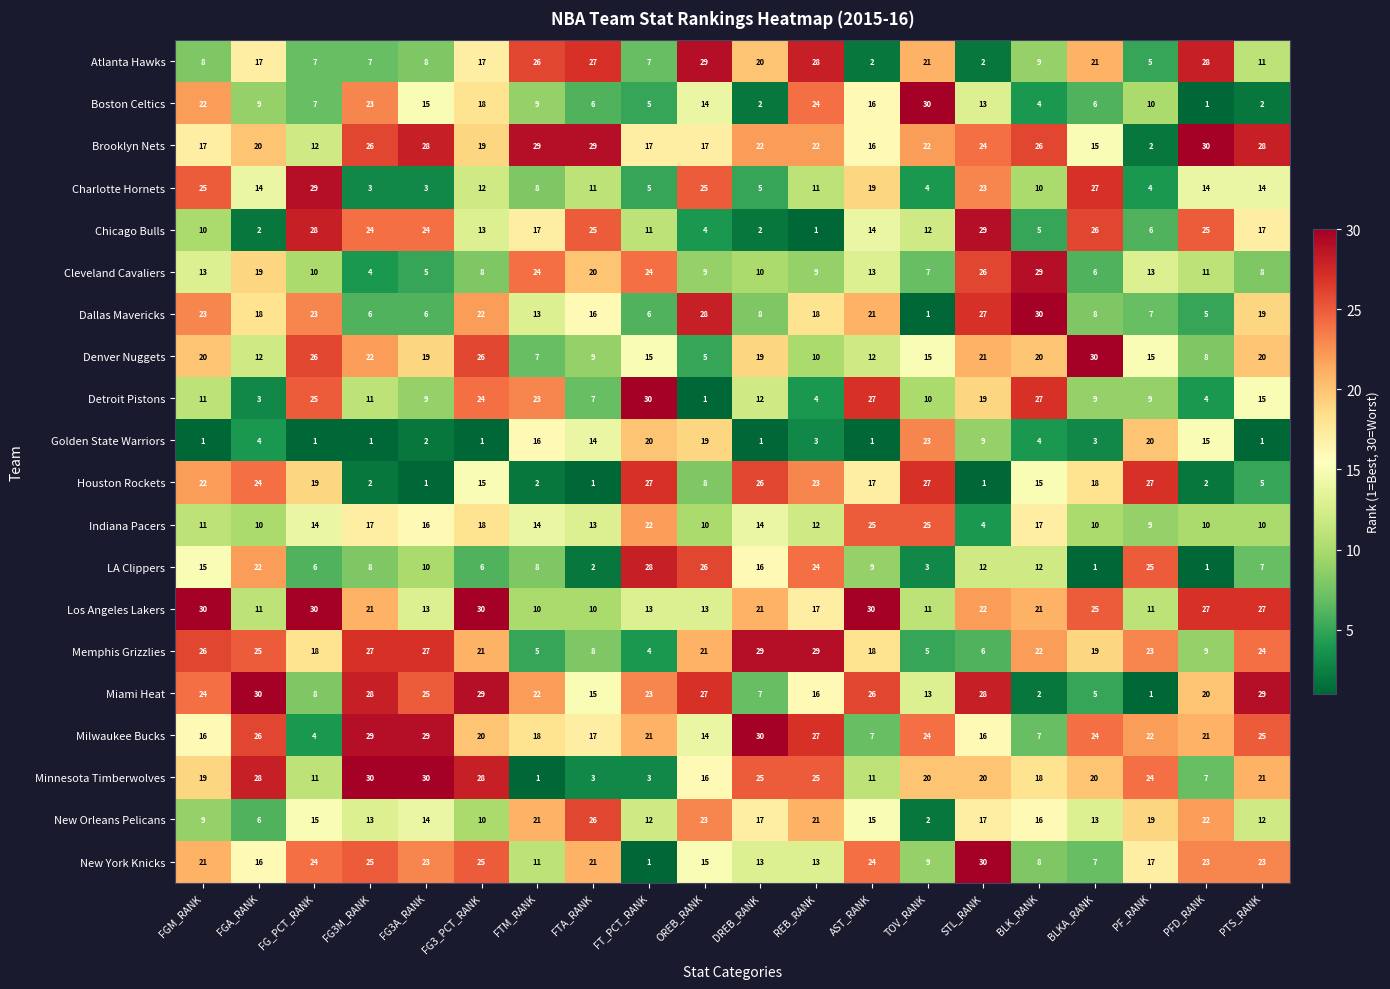

At how many categories does at least one series exceed 2?

20